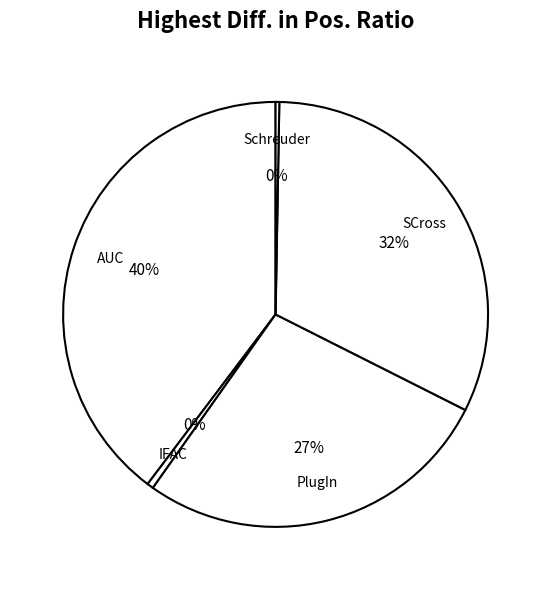

To the nearest percent, what is the combined percentage of IFAC and AUC?

40%